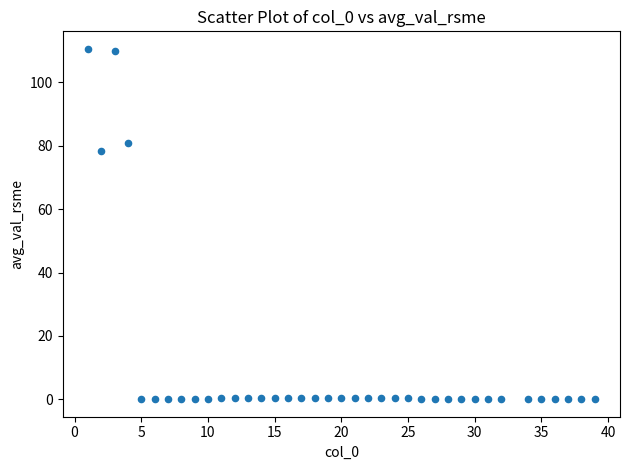

What Y value in the scatter plot is closest to 55?

78.3